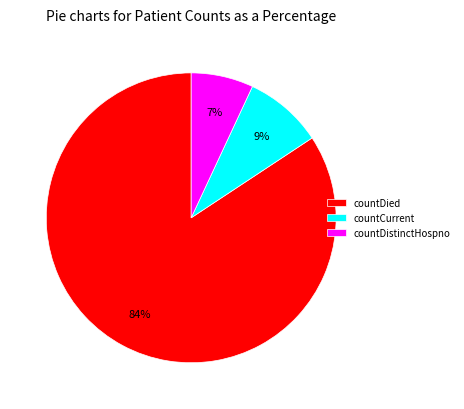

To the nearest percent, what is the difference between the largest and smallest slice percentages?

77%